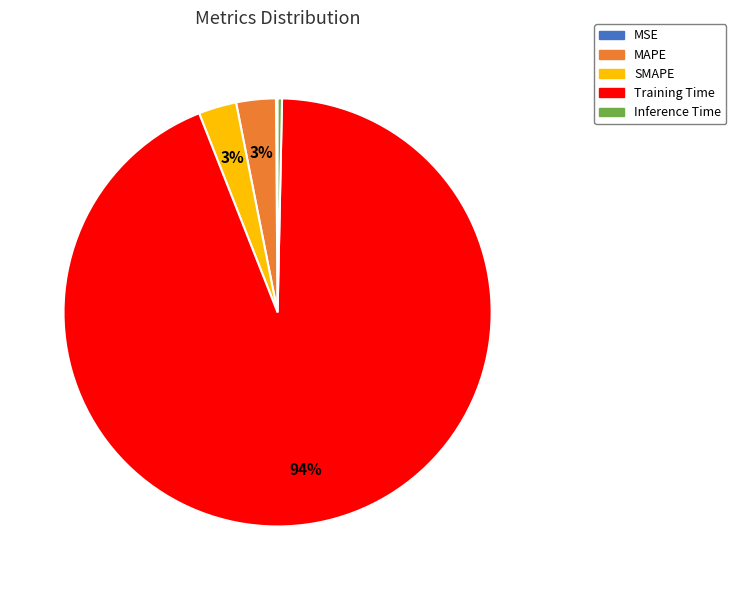

Does any single category account for the majority?

Yes